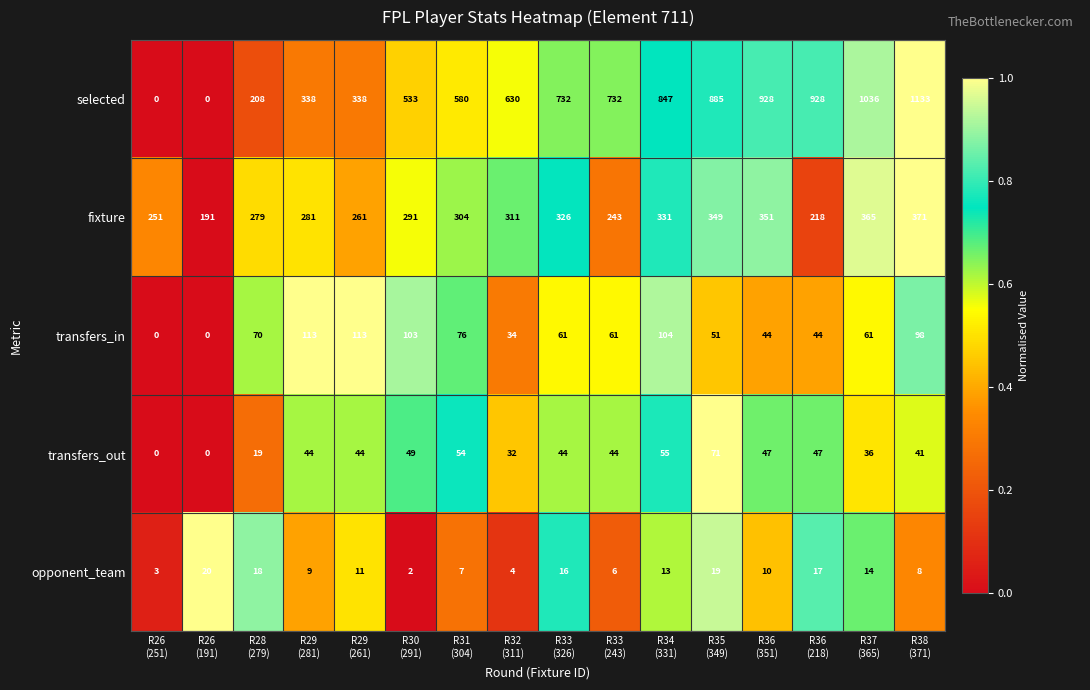

Which series has the largest range (max minus min)?

selected